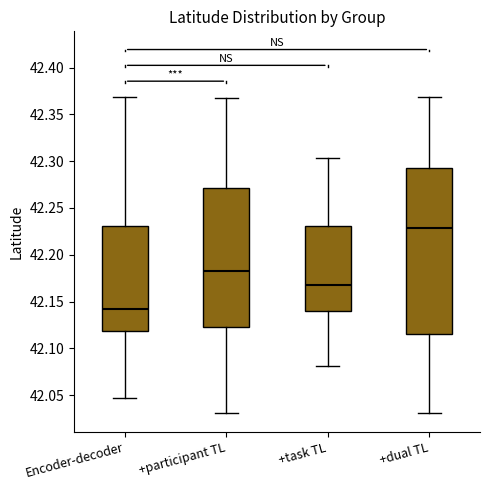

Reading left to right, transcribe this box plot: for each box, give where its median line is, the range the box spans, and where its two whiskers end, as read against the y-axis. The values are not printed on the chart, so give them approximately, as read against the axis.

Encoder-decoder: median 42.140, box 42.120 to 42.230, whiskers 42.045 to 42.370
+participant TL: median 42.180, box 42.125 to 42.270, whiskers 42.030 to 42.370
+task TL: median 42.170, box 42.140 to 42.230, whiskers 42.080 to 42.305
+dual TL: median 42.230, box 42.115 to 42.290, whiskers 42.030 to 42.370